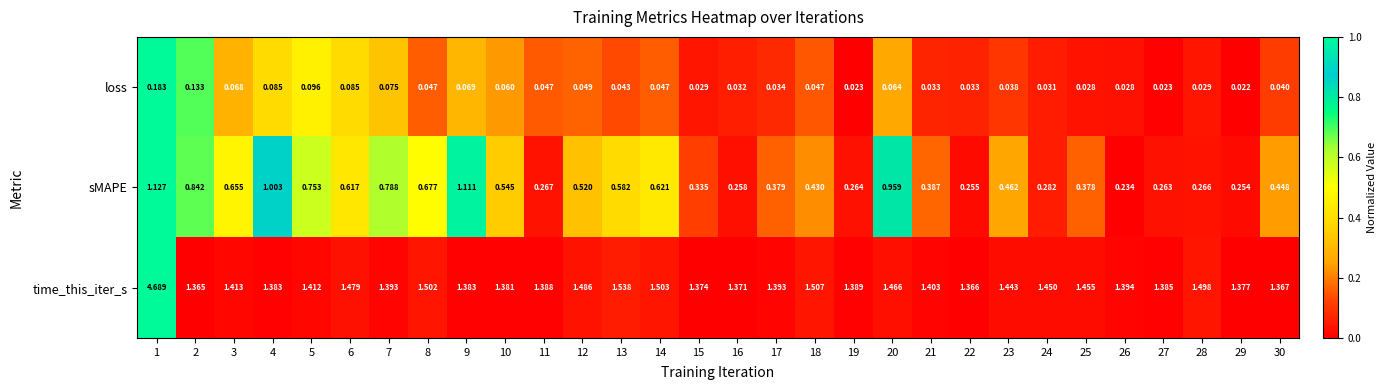

List the series in order of their peak value, highest first.

time_this_iter_s, sMAPE, loss